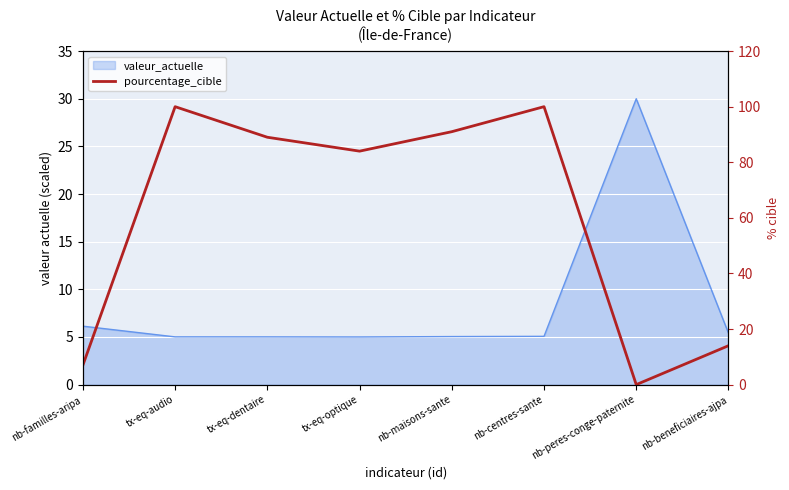

The value at nb-peres-conge-paternite is 55. True or false?

False